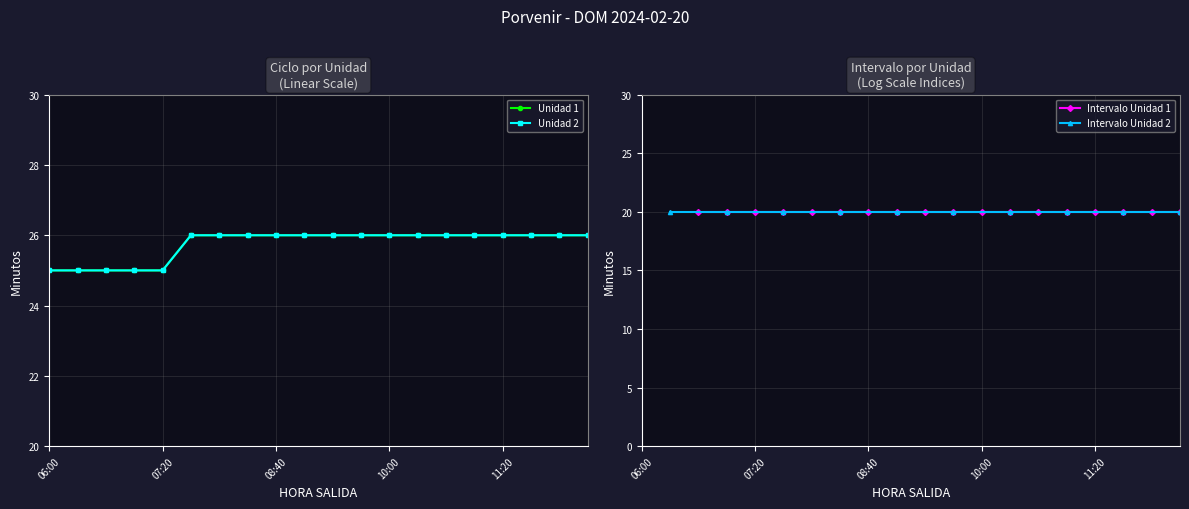

Which series has the widest spread of values?

Unidad 1